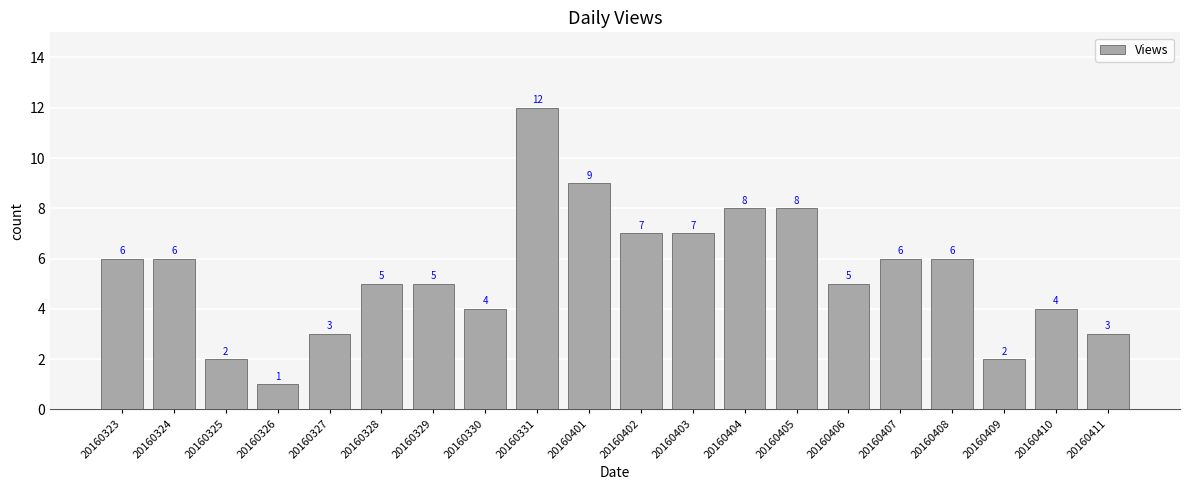

Reading right to left, list all the values displayed in this chart.

3	4	2	6	6	5	8	8	7	7	9	12	4	5	5	3	1	2	6	6